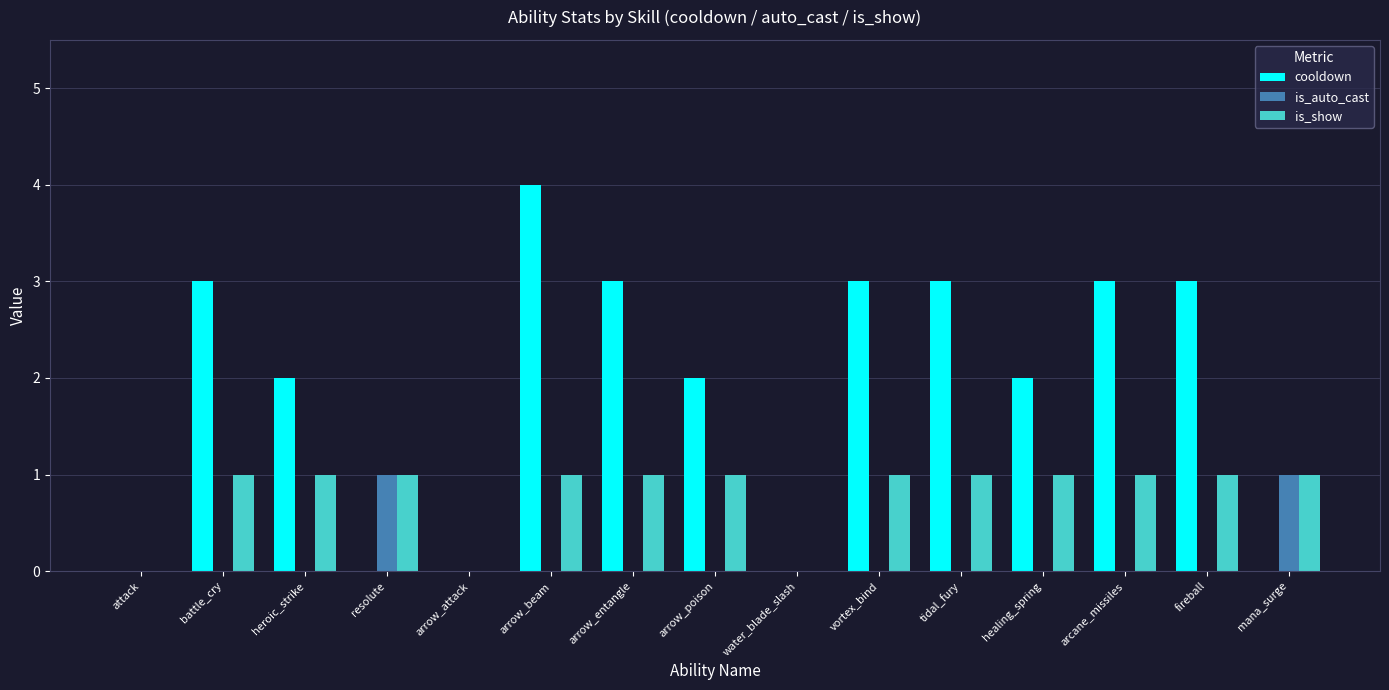

Reading left to right, list all the values displayed in this chart.

cooldown: attack=0	battle_cry=3	heroic_strike=2	resolute=0	arrow_attack=0	arrow_beam=4	arrow_entangle=3	arrow_poison=2	water_blade_slash=0	vortex_bind=3	tidal_fury=3	healing_spring=2	arcane_missiles=3	fireball=3	mana_surge=0
is_auto_cast: attack=0	battle_cry=0	heroic_strike=0	resolute=1	arrow_attack=0	arrow_beam=0	arrow_entangle=0	arrow_poison=0	water_blade_slash=0	vortex_bind=0	tidal_fury=0	healing_spring=0	arcane_missiles=0	fireball=0	mana_surge=1
is_show: attack=0	battle_cry=1	heroic_strike=1	resolute=1	arrow_attack=0	arrow_beam=1	arrow_entangle=1	arrow_poison=1	water_blade_slash=0	vortex_bind=1	tidal_fury=1	healing_spring=1	arcane_missiles=1	fireball=1	mana_surge=1